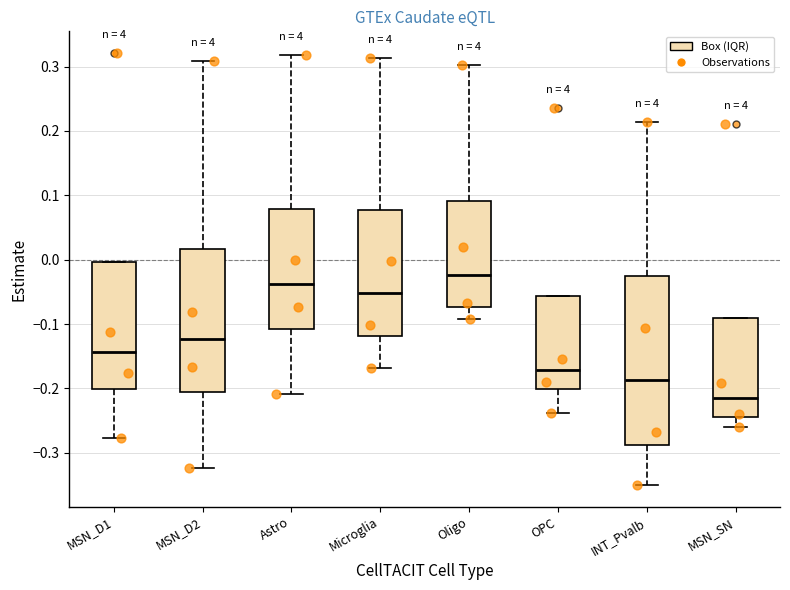

Which box's median line is the highest?

Oligo